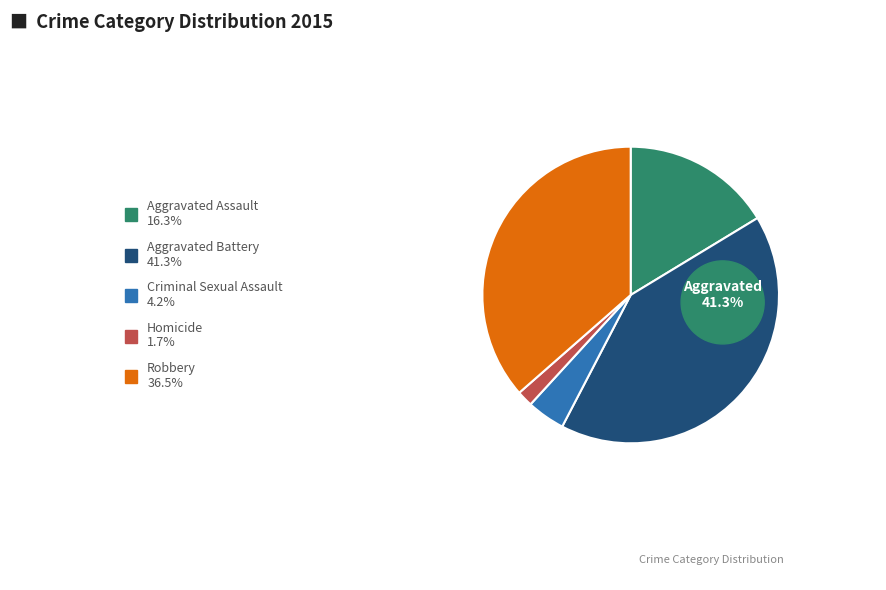

Between Robbery and Criminal Sexual Assault, which is larger?

Robbery